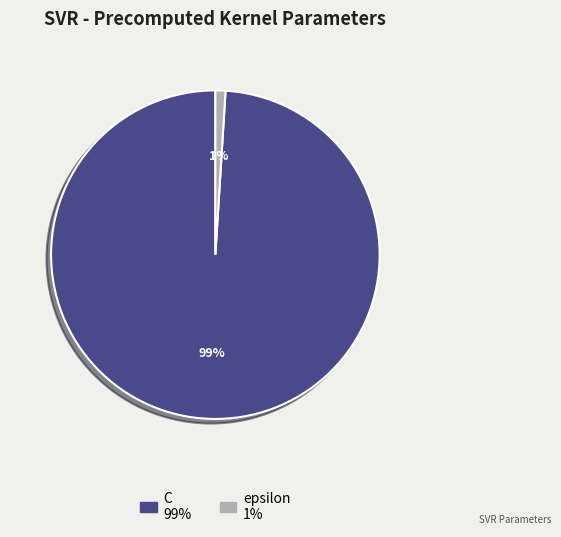

How many segments does this pie chart have?

2